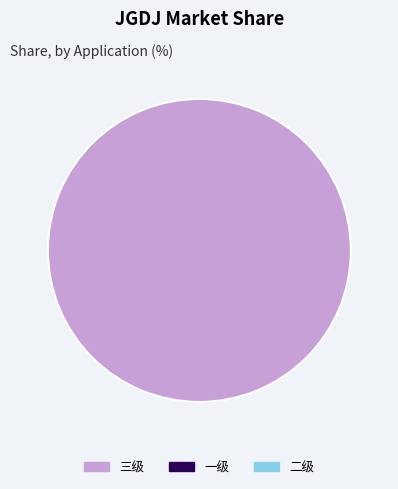

Does any single category account for the majority?

Yes